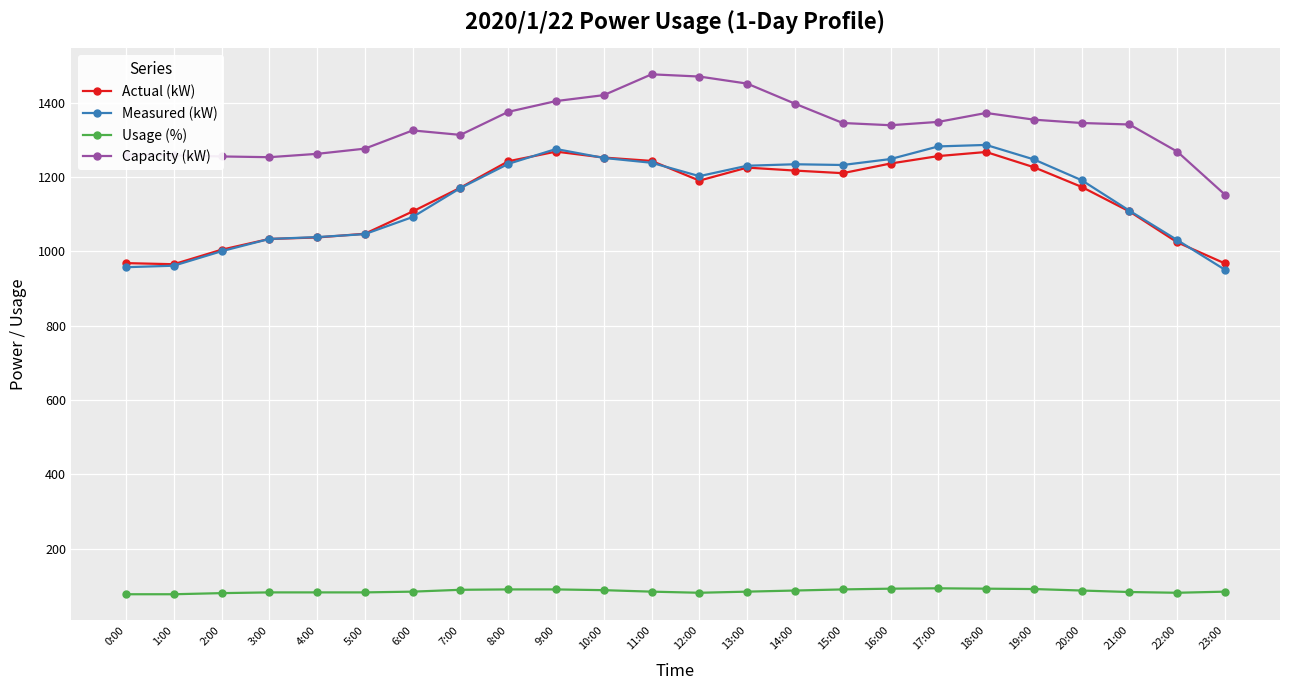

What is the difference between the highest and lowest values at 3:00?

1171